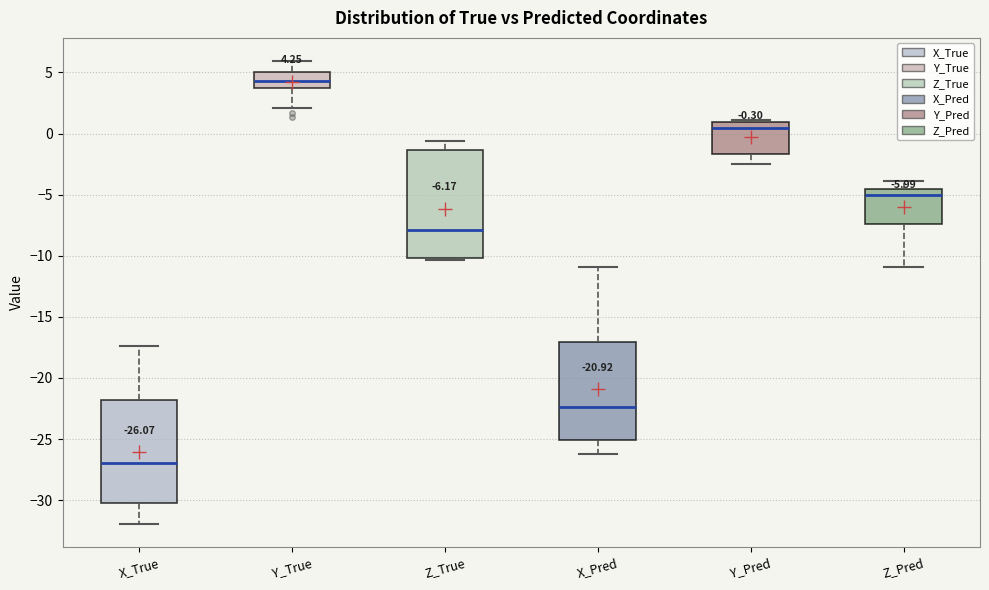

Which box has the highest median line?

Y_True